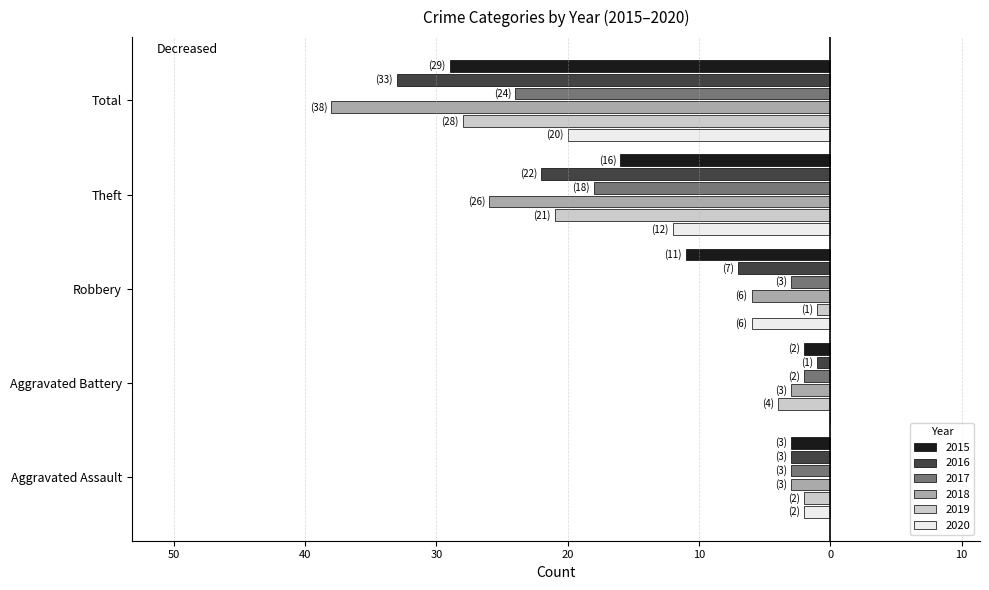

Where does the 2015 series first go above -11?

Aggravated Assault